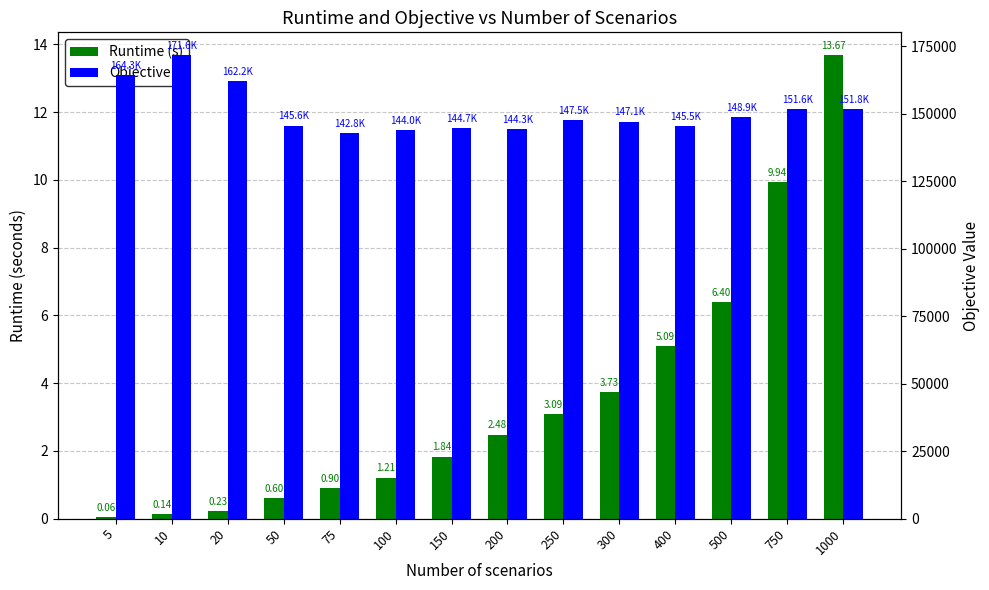

Reading left to right, extract all data points from this chart.

Runtime (s): 0.1	0.1	0.2	0.6	0.9	1.2	1.8	2.5	3.1	3.7	5.1	6.4	9.9	13.7
Objective: 164333.2	171554.3	162206.5	145595.3	142757.5	143988.6	144747.9	144261.7	147547.3	147106.7	145478.1	148875.8	151614.6	151806.9